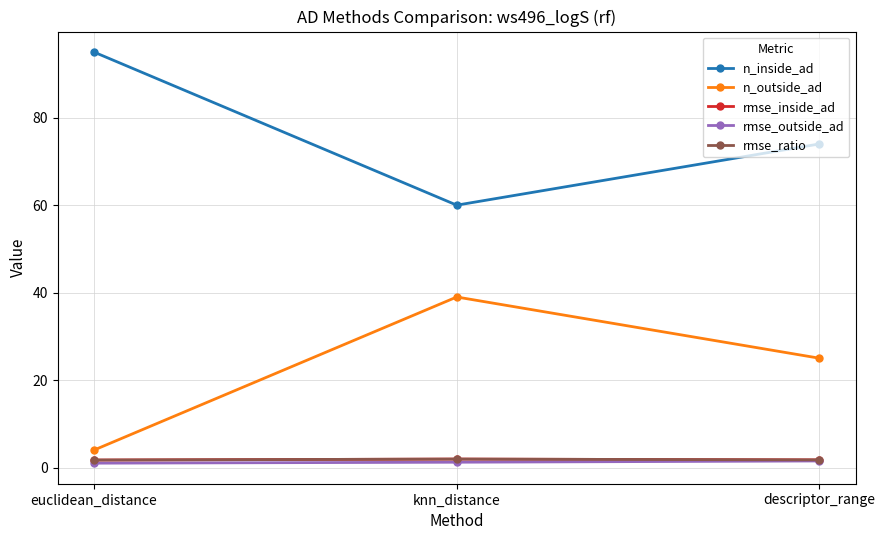

Is this an area chart (filled region under the line)?

No